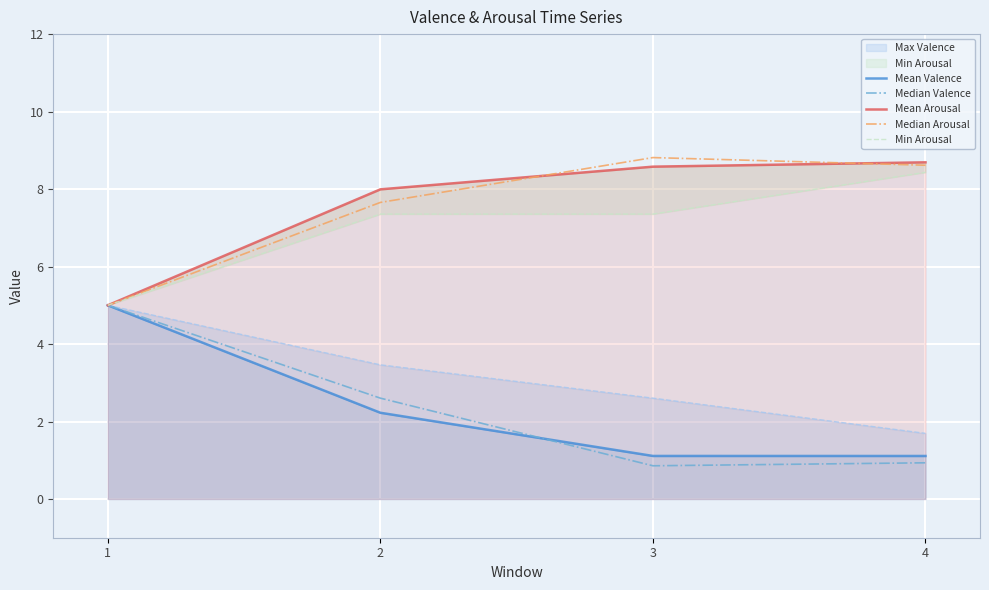

The Median Arousal series shows 13.7 at 3. True or false?

False